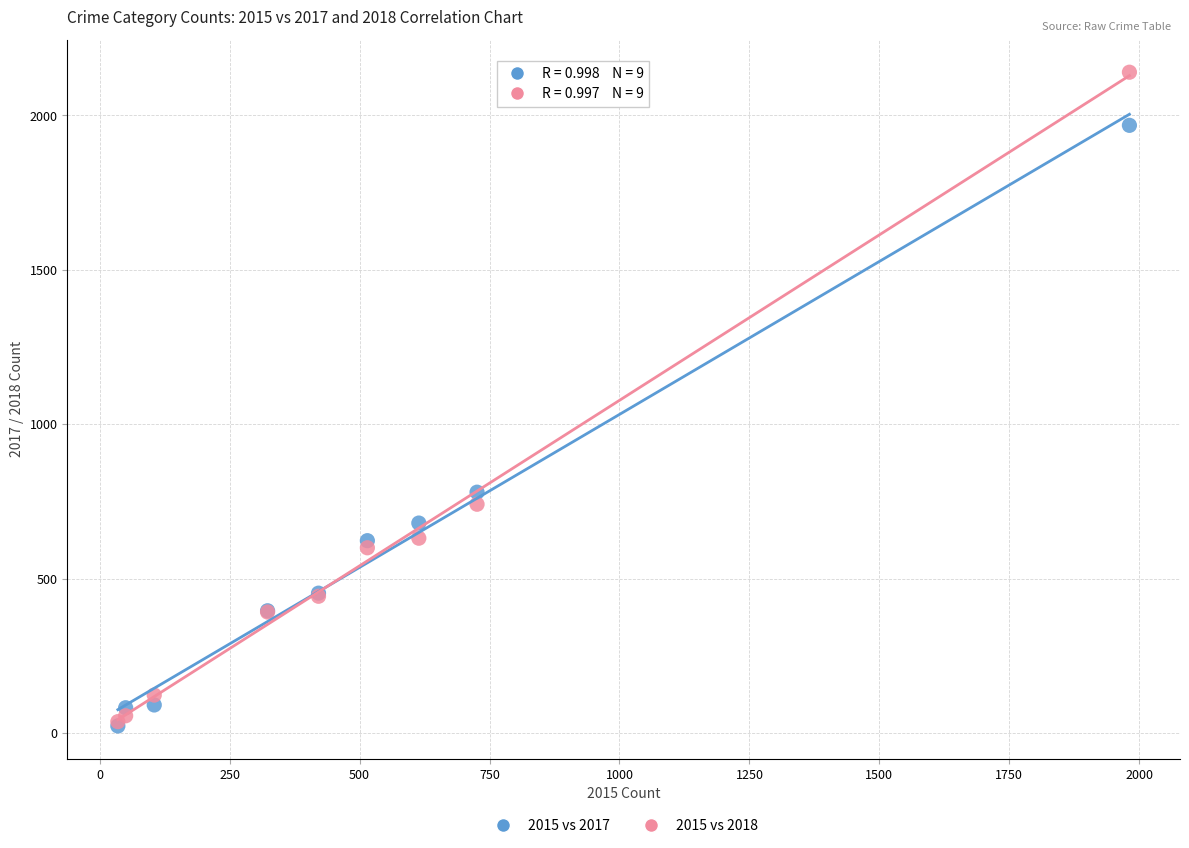

In the 2015 vs 2017 series, what Y value is closest to 995?

780